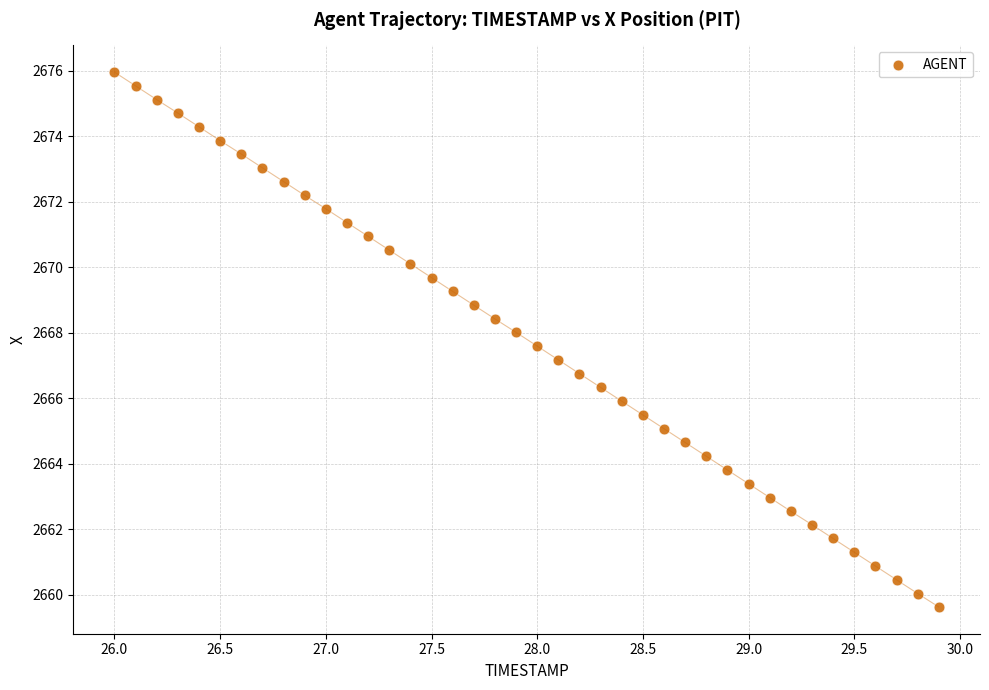

What is the range of X values (max minus min)?

3.9